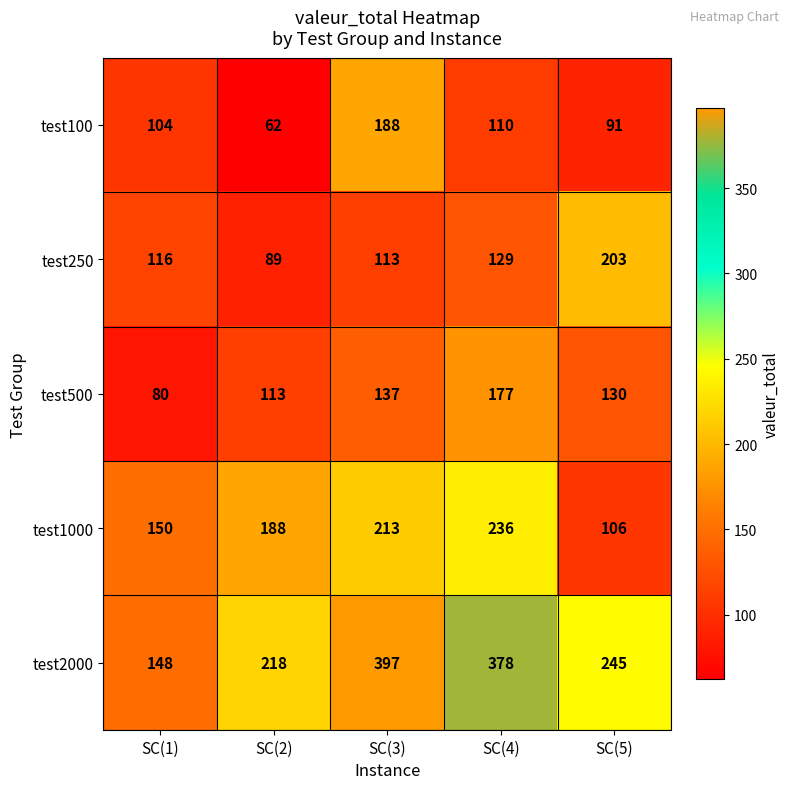

Reading right to left, transcribe all the data shown in this chart.

test100: SC(5)=91	SC(4)=110	SC(3)=188	SC(2)=62	SC(1)=104
test250: SC(5)=203	SC(4)=129	SC(3)=113	SC(2)=89	SC(1)=116
test500: SC(5)=130	SC(4)=177	SC(3)=137	SC(2)=113	SC(1)=80
test1000: SC(5)=106	SC(4)=236	SC(3)=213	SC(2)=188	SC(1)=150
test2000: SC(5)=245	SC(4)=378	SC(3)=397	SC(2)=218	SC(1)=148